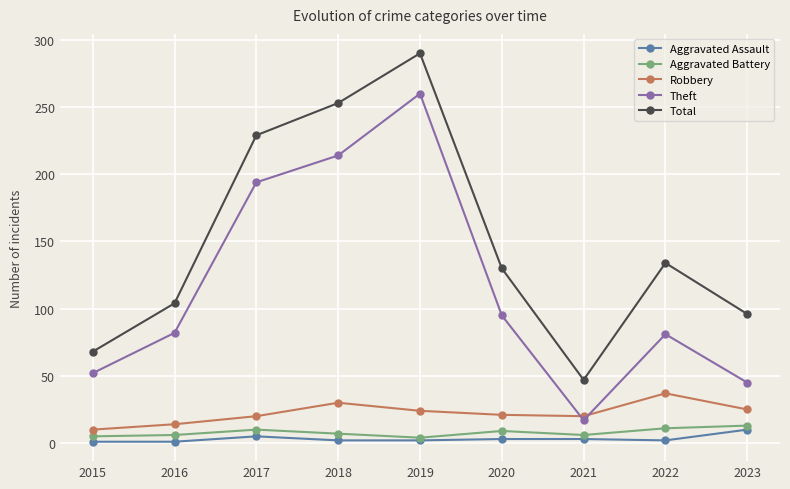

What is the maximum value for Total?

290